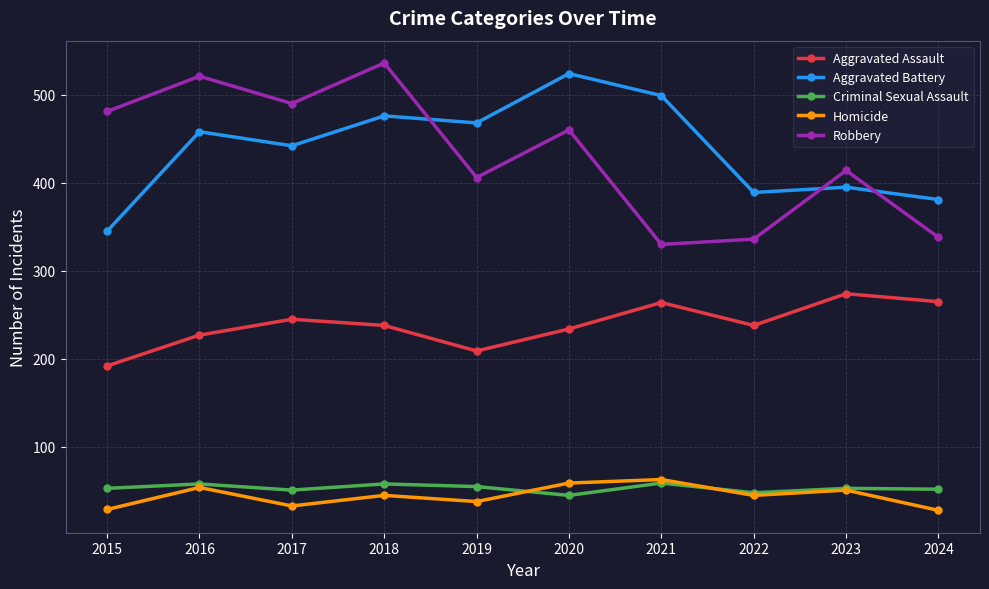

What are all the series names shown in the legend?

Aggravated Assault, Aggravated Battery, Criminal Sexual Assault, Homicide, Robbery